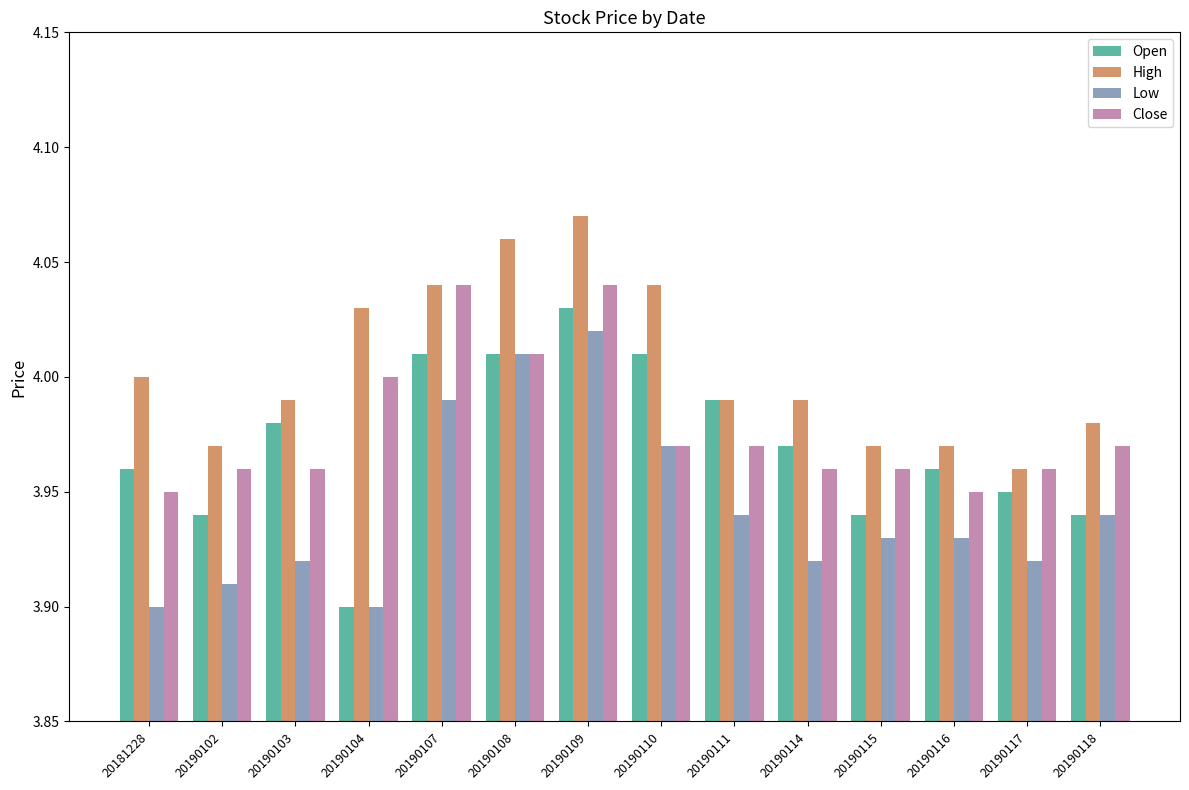

Which series changed the most between 20190107 and 20190115?

Close